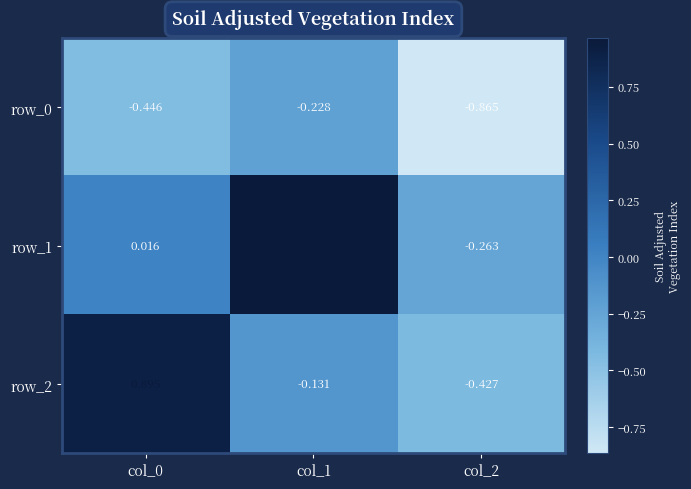

Is the value of row_2 at col_1 greater than the value of row_0 at col_0?

Yes